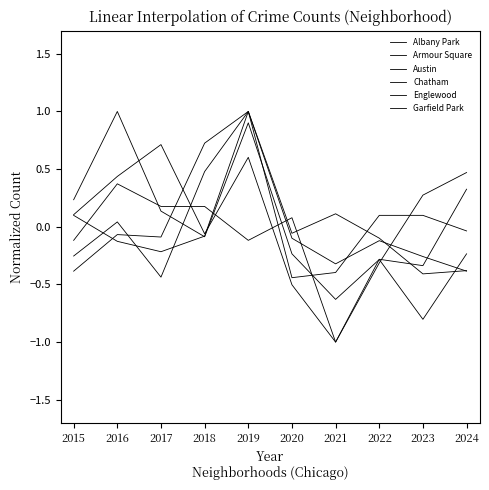

At how many categories does at least one series exceed 0?

10